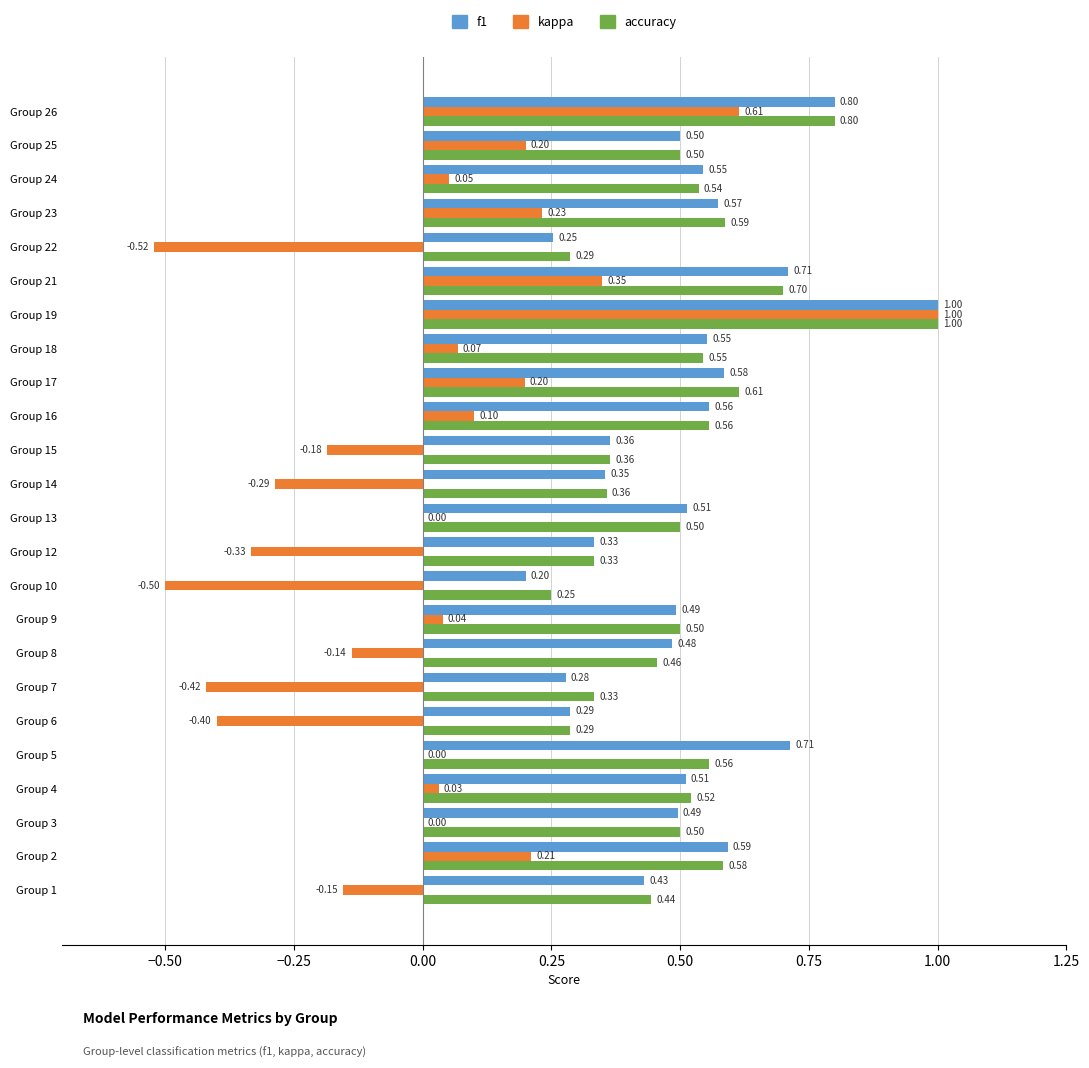

Is the value of f1 at Group 22 greater than the value of kappa at Group 16?

Yes